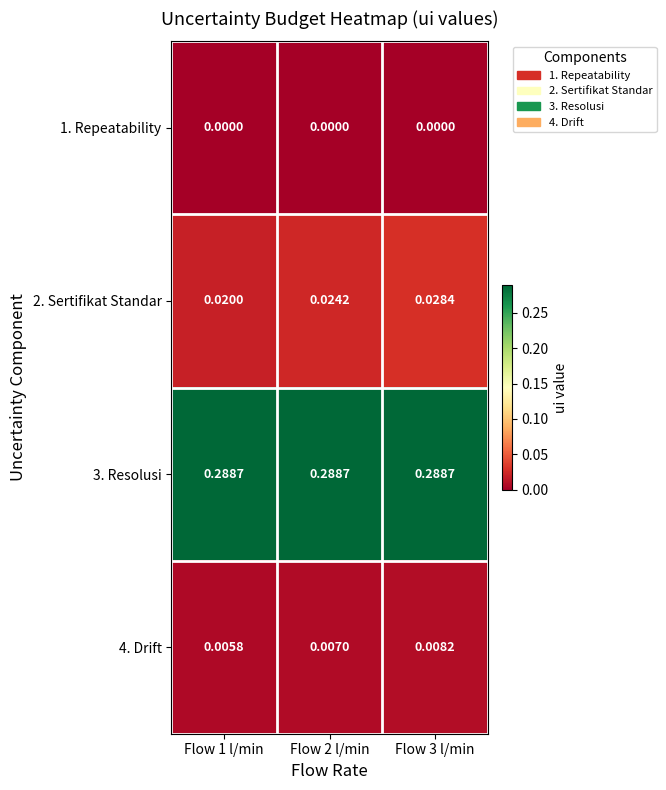

Reading left to right, what are all the values shown in this chart?

1. Repeatability: Flow 1 l/min=0.0	Flow 2 l/min=0.0	Flow 3 l/min=0.0
2. Sertifikat Standar: Flow 1 l/min=0.0	Flow 2 l/min=0.0	Flow 3 l/min=0.0
3. Resolusi: Flow 1 l/min=0.3	Flow 2 l/min=0.3	Flow 3 l/min=0.3
4. Drift: Flow 1 l/min=0.0	Flow 2 l/min=0.0	Flow 3 l/min=0.0